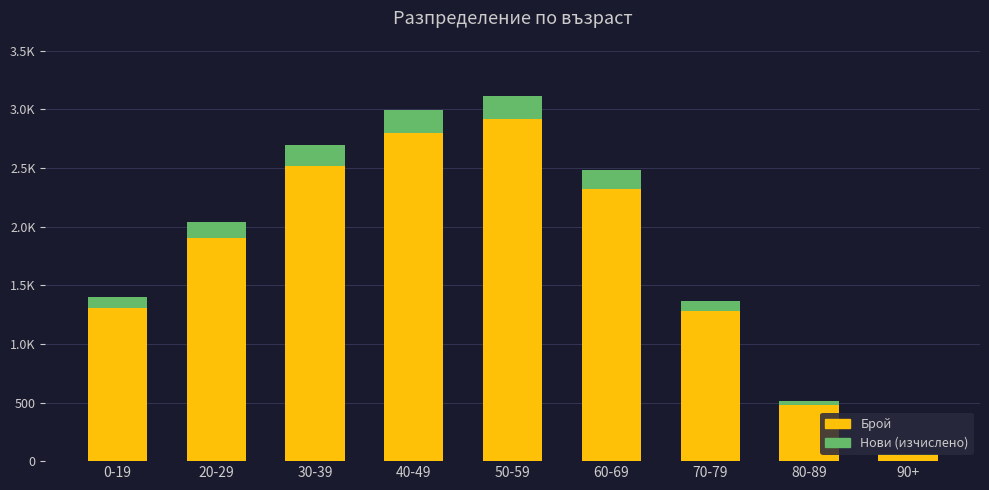

Does the chart contain stacked bars?

Yes